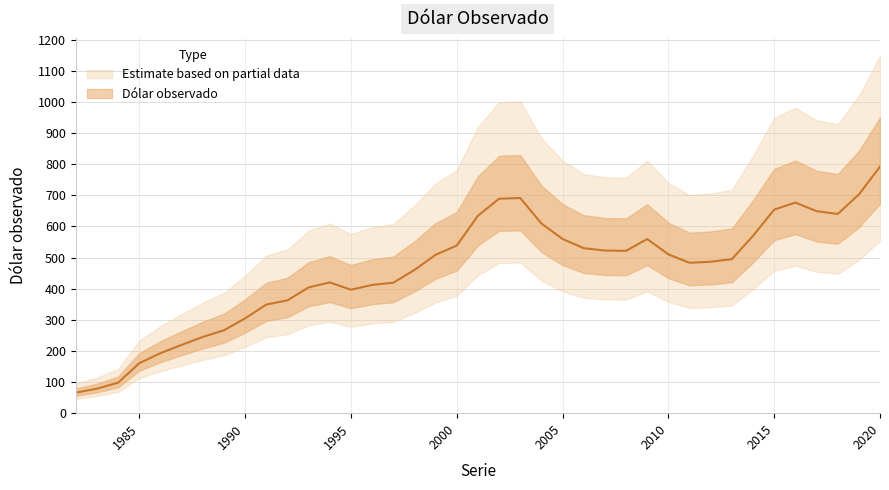

How many points are lower than both their immediate neighbors (excluding endpoints)?

4